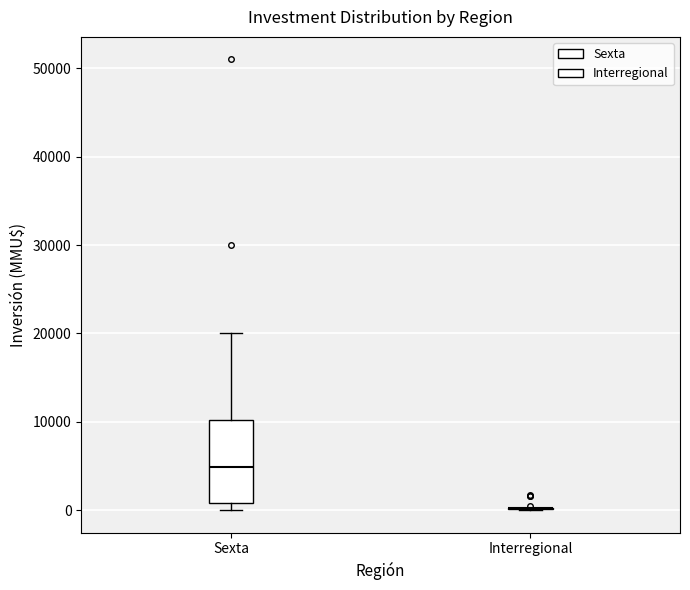

Where does the upper whisker of the box for Sexta end on the y-axis? The values are not printed on the chart, so give them approximately, as read against the axis.

20000